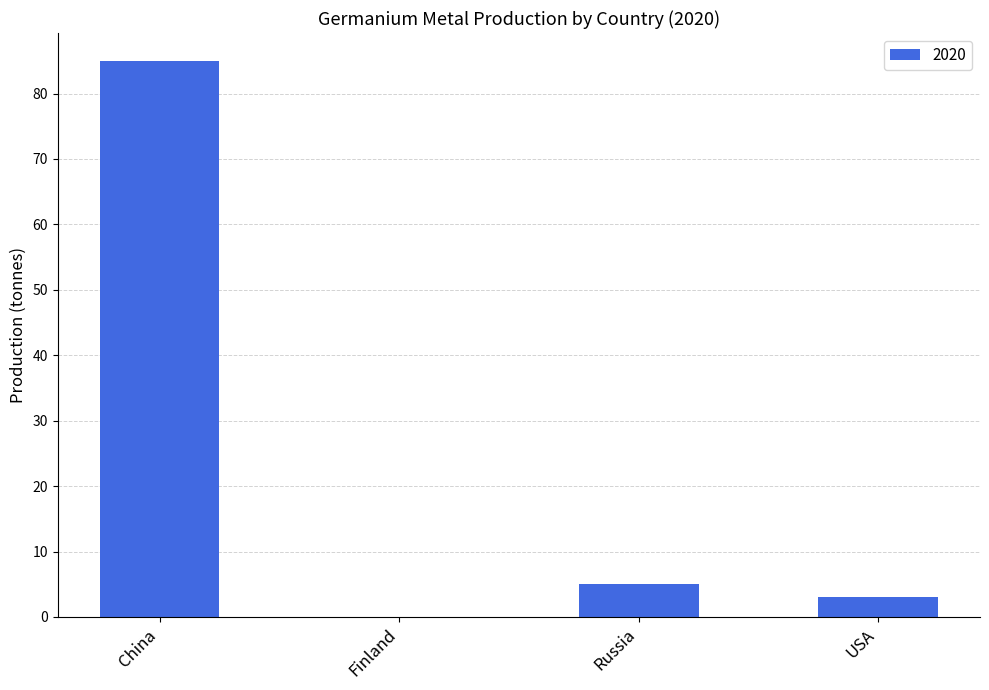

At which label is the value closest to 42?

Russia